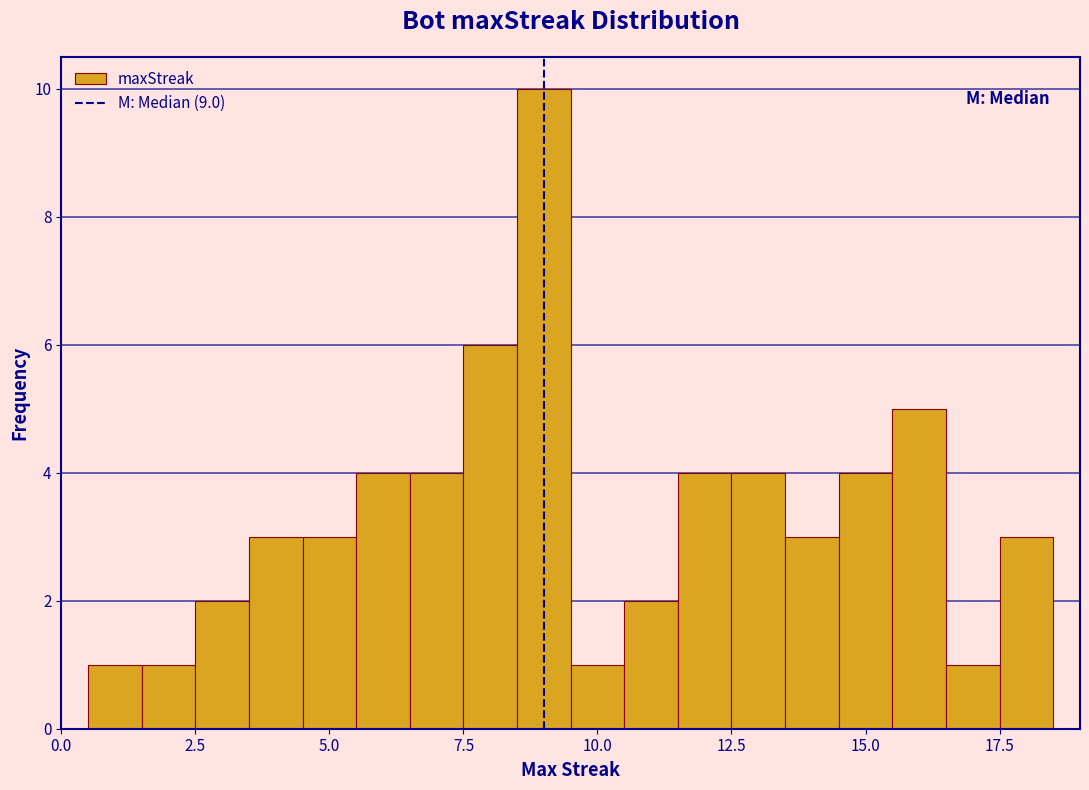

Around what value on the x-axis is the tallest bar? Give the approximate position of its centre, as read against the axis.

9.0